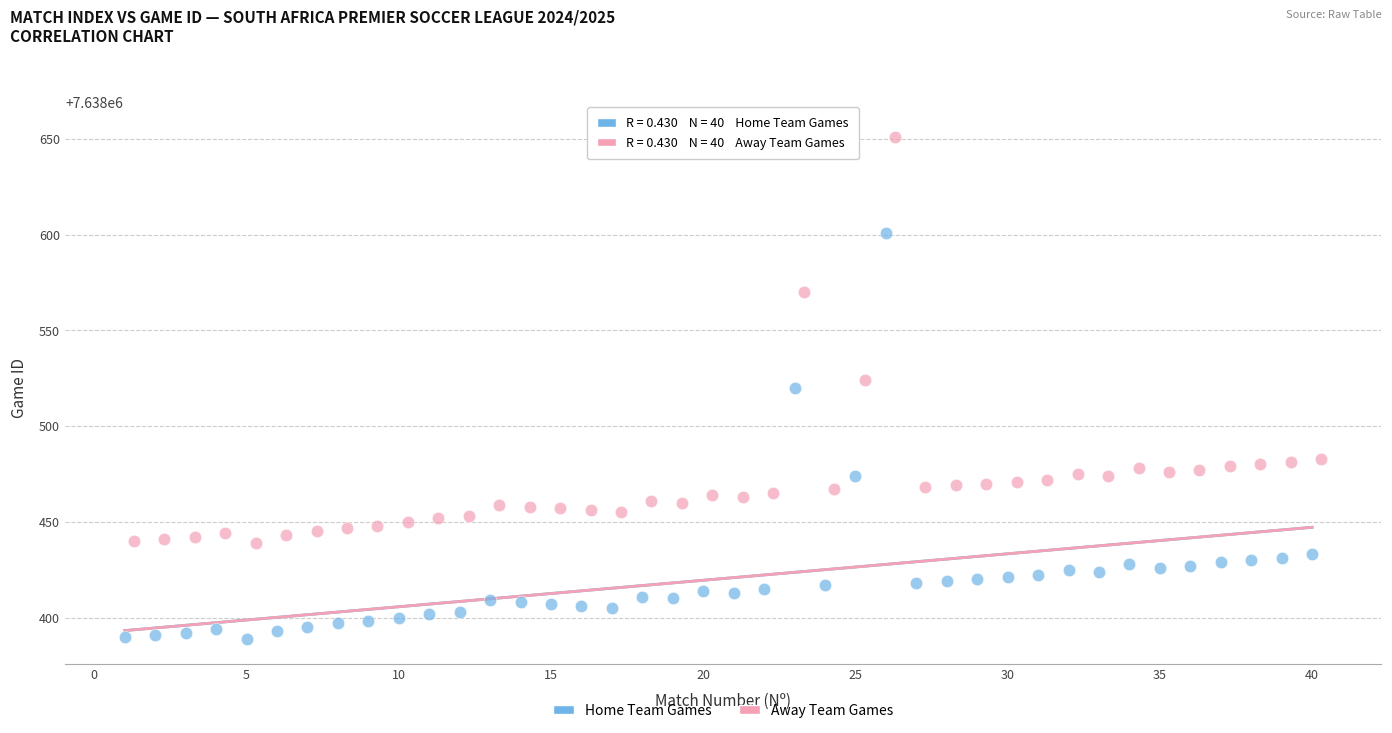

Which series reaches the minimum Y coordinate?

Home Team Games